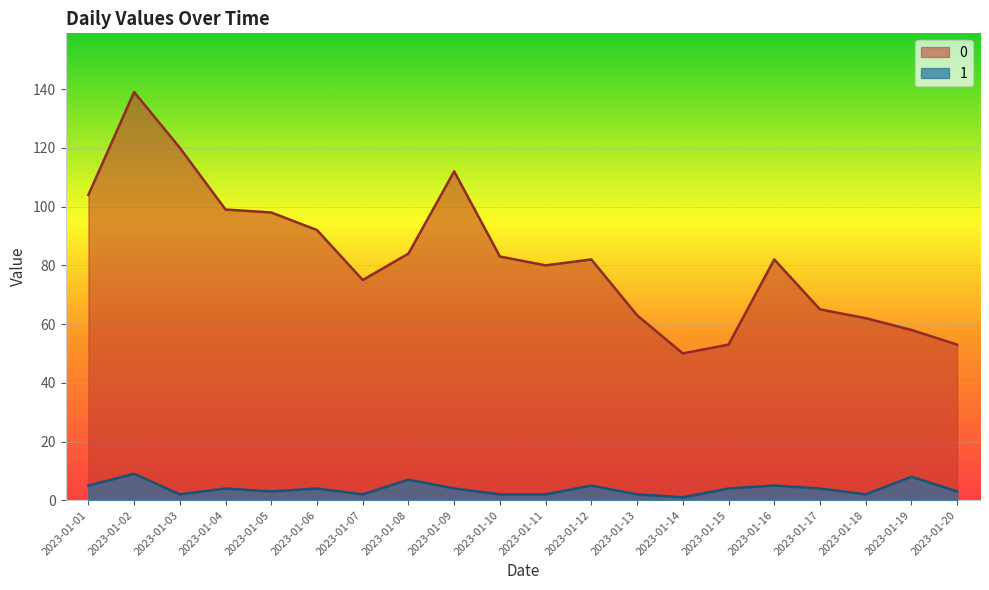

What is the value of the 1 point at the 18th from the left?

2